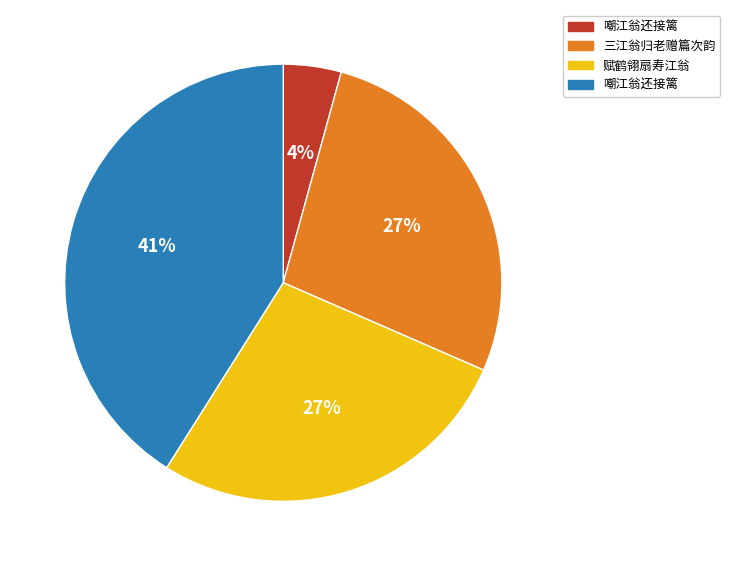

To the nearest percent, what is the difference between the largest and smallest slice percentages?

37%